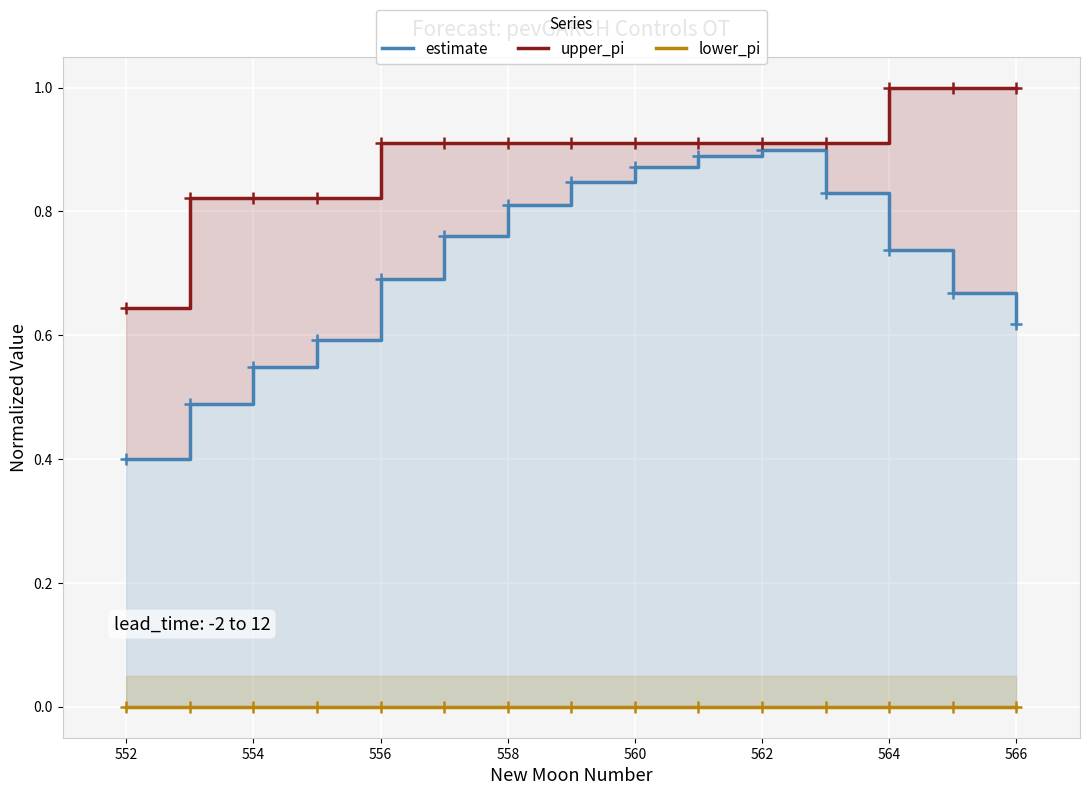

Reading left to right, what are all the values shown in this chart?

estimate: 0.4	0.5	0.5	0.6	0.7	0.8	0.8	0.8	0.9	0.9	0.9	0.8	0.7	0.7	0.6
upper_pi: 0.6	0.8	0.8	0.8	0.9	0.9	0.9	0.9	0.9	0.9	0.9	0.9	1.0	1.0	1.0
lower_pi: 0.0	0.0	0.0	0.0	0.0	0.0	0.0	0.0	0.0	0.0	0.0	0.0	0.0	0.0	0.0